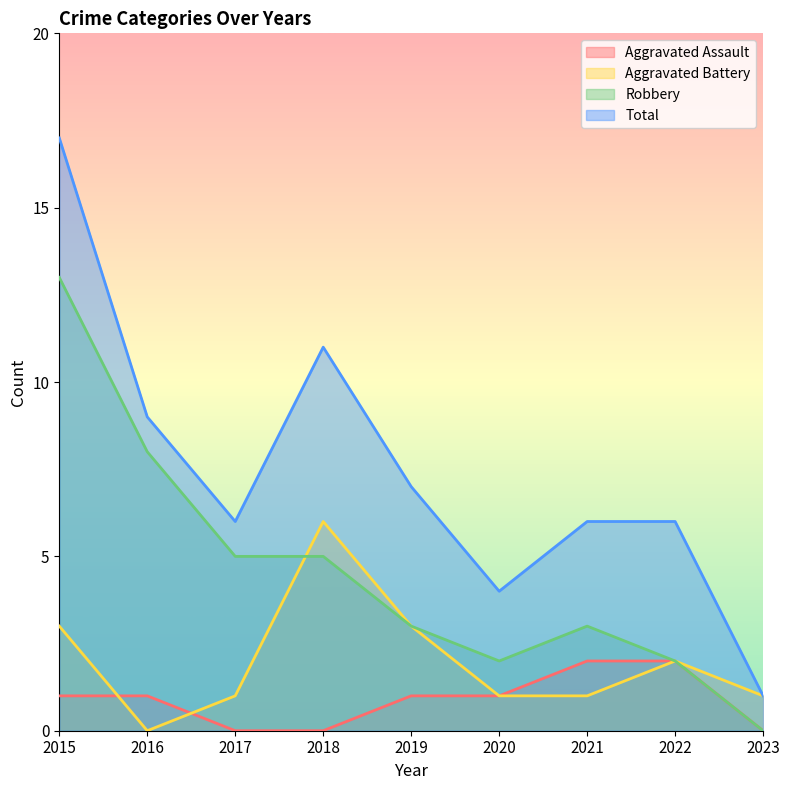

Which series has the largest total across all categories?

Total